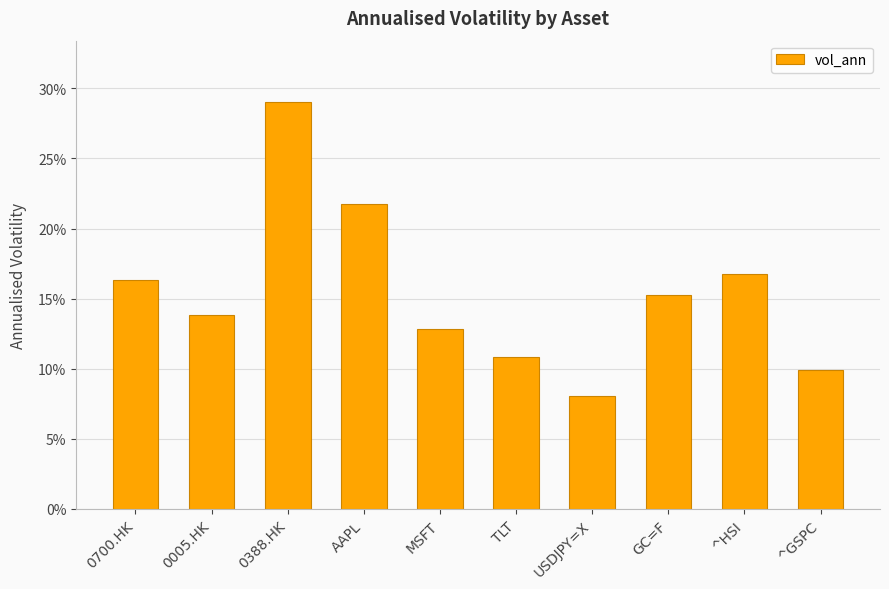

Reading left to right, extract all data points from this chart.

0.2	0.1	0.3	0.2	0.1	0.1	0.1	0.2	0.2	0.1